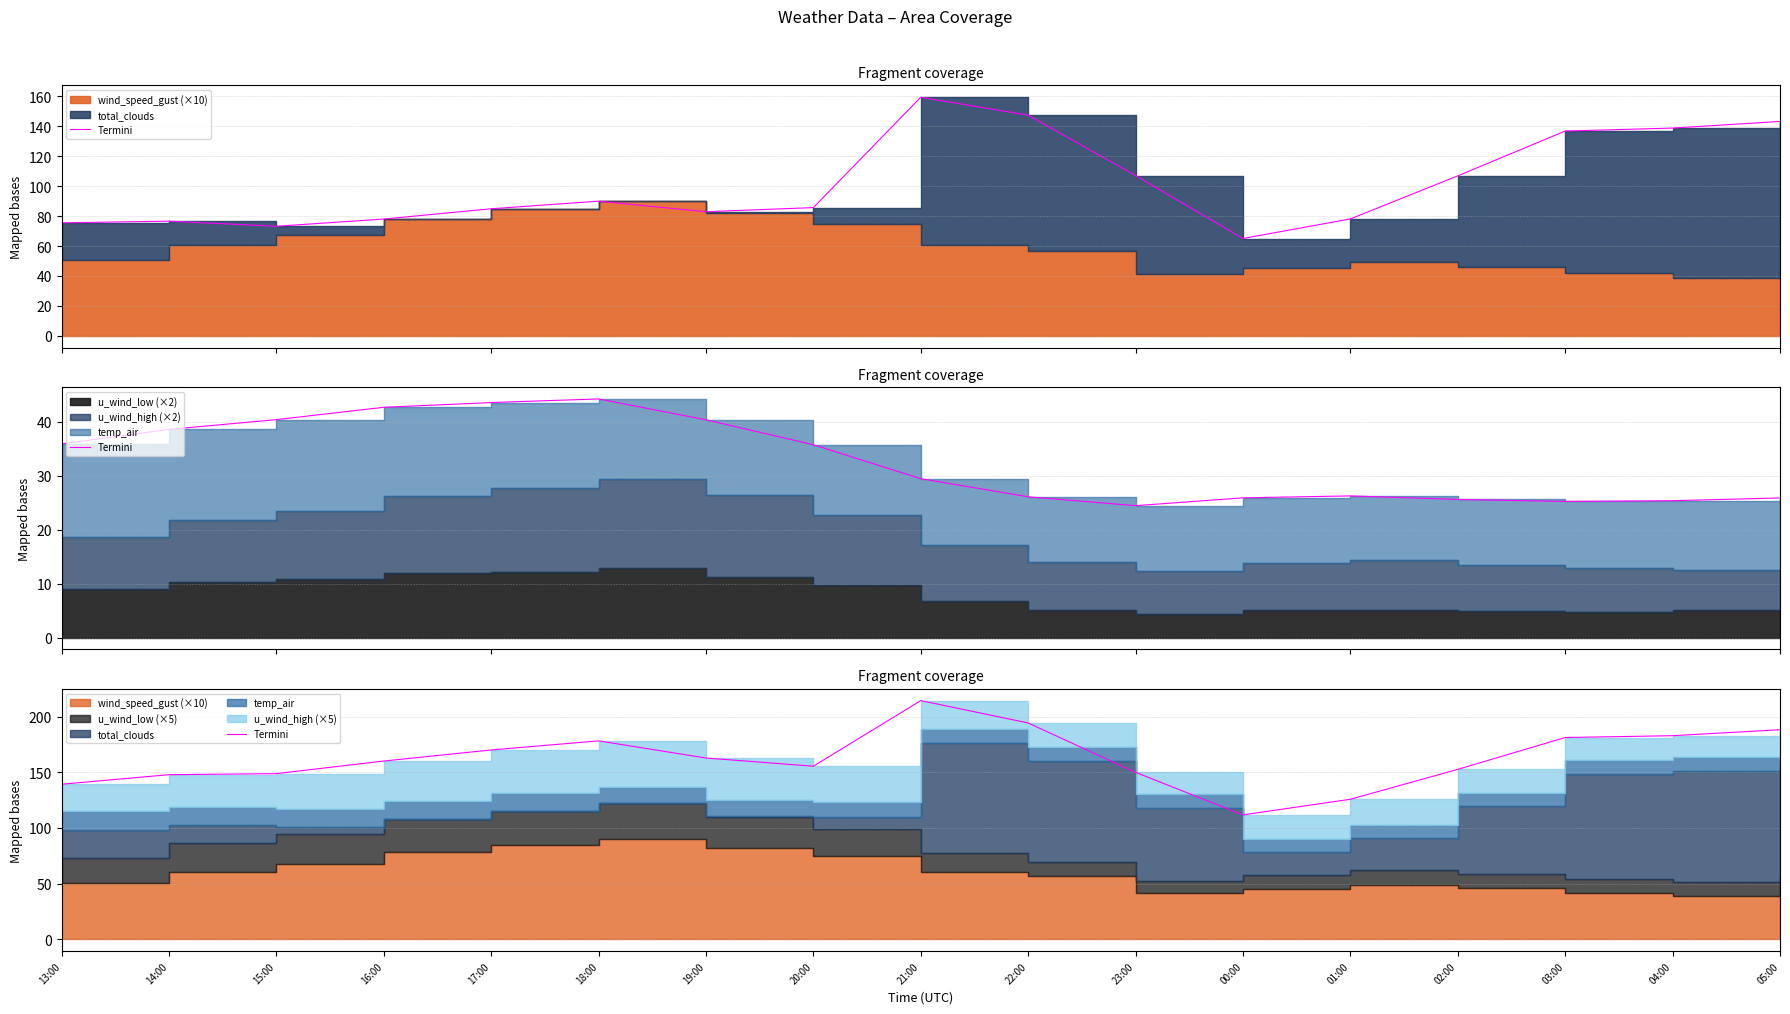

How many interior local peaks (higher than both neighbors) does the data have?

2